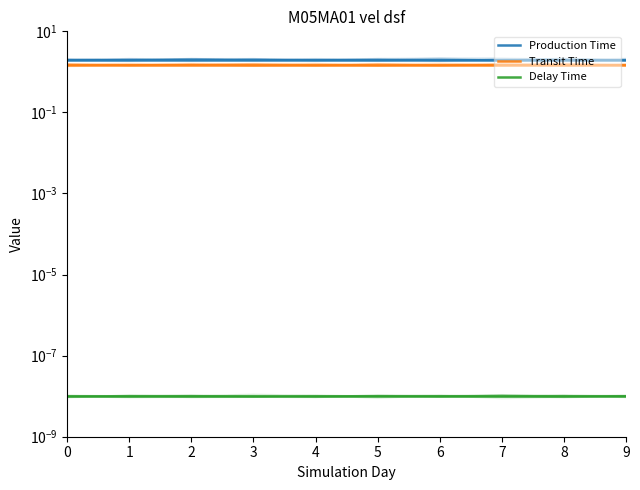

What is the total value across all series at 7?

3.5